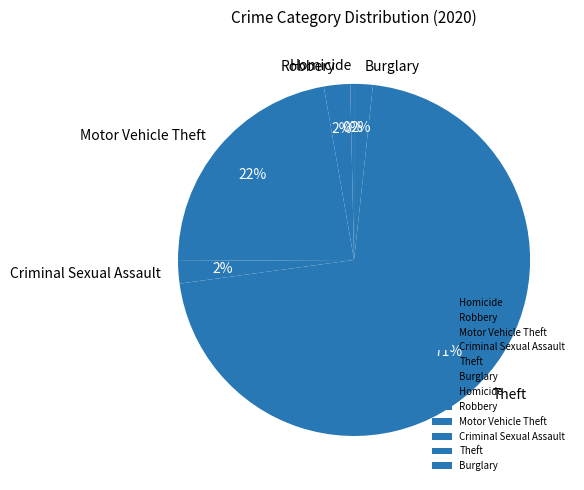

To the nearest percent, what percentage of the pie is Robbery?

2%